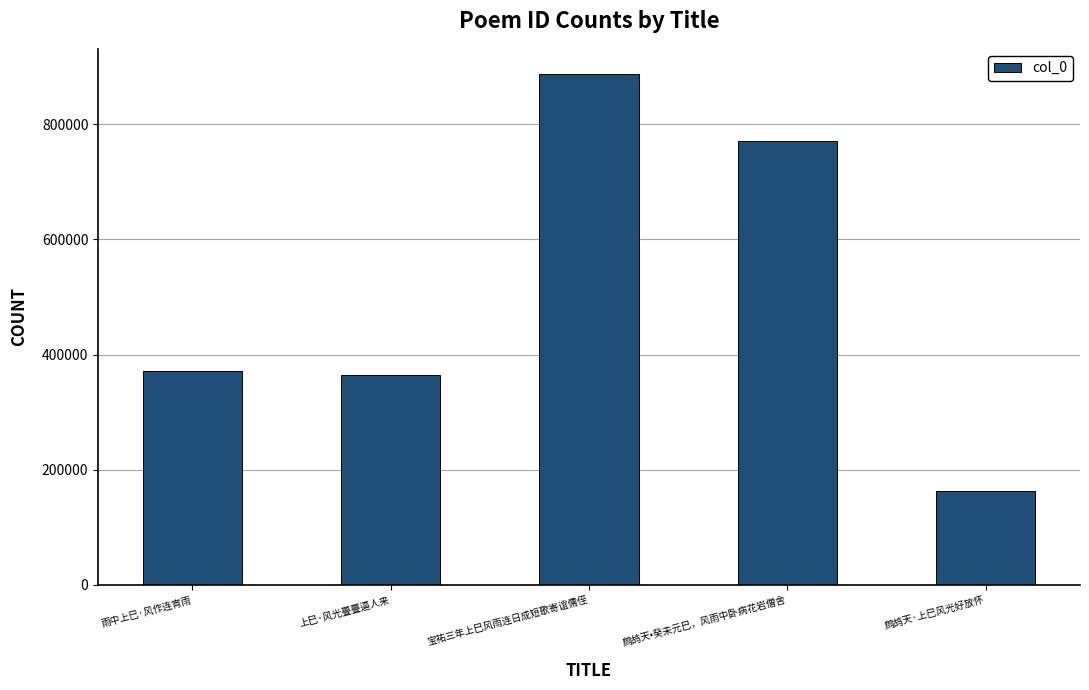

What is the approximate value at 鹧鸪天·上巳风光好放怀?

162757